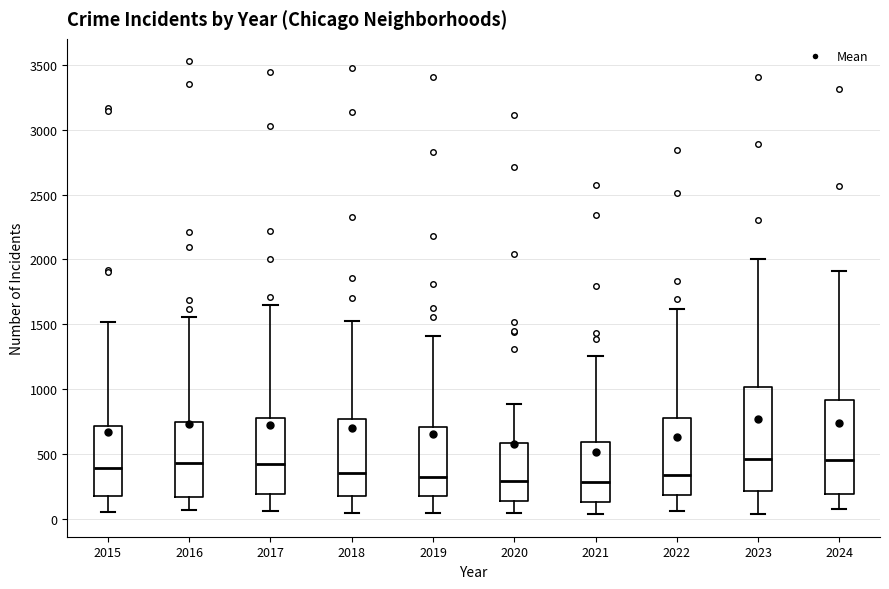

Where does the lower whisker of the box at x = 2017 end on the y-axis? The values are not printed on the chart, so give them approximately, as read against the axis.

50